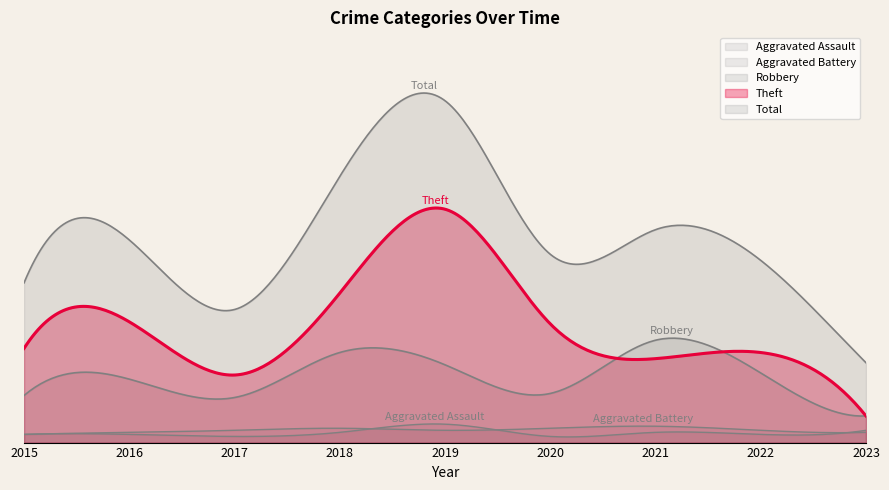

At which category does the chart reach its peak across all series?

2019